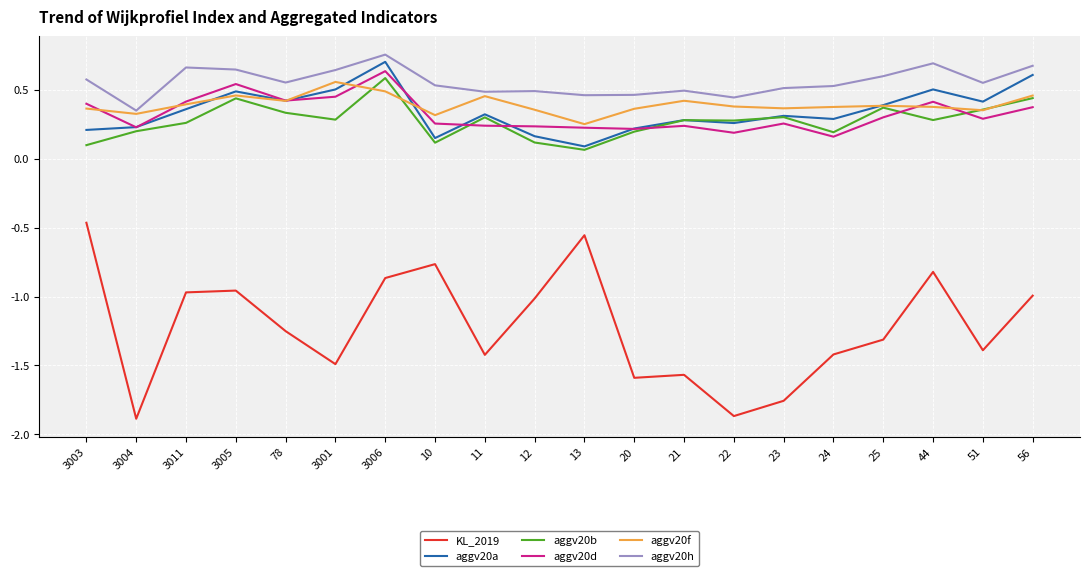

The aggv20f series shows 0.6 at 78. True or false?

False